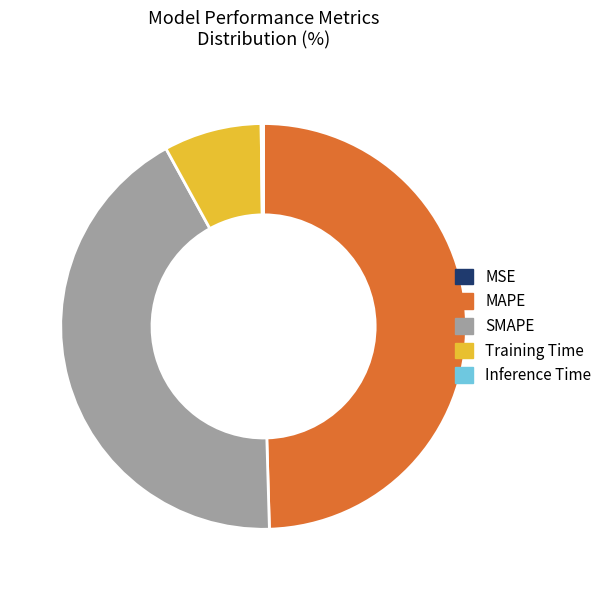

The SMAPE slice represents 42% of the pie. True or false?

True